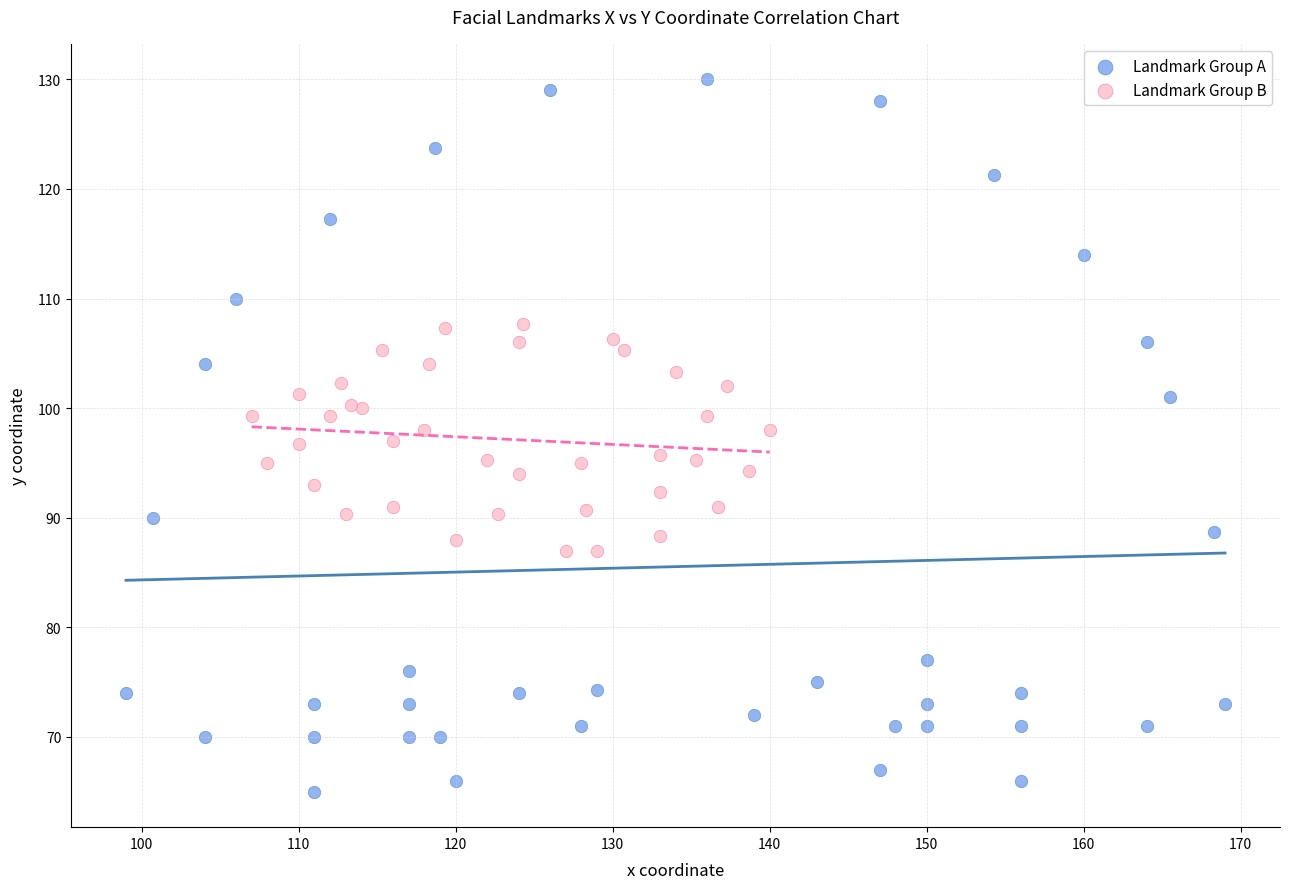

Which series contains the highest Y value?

Landmark Group A